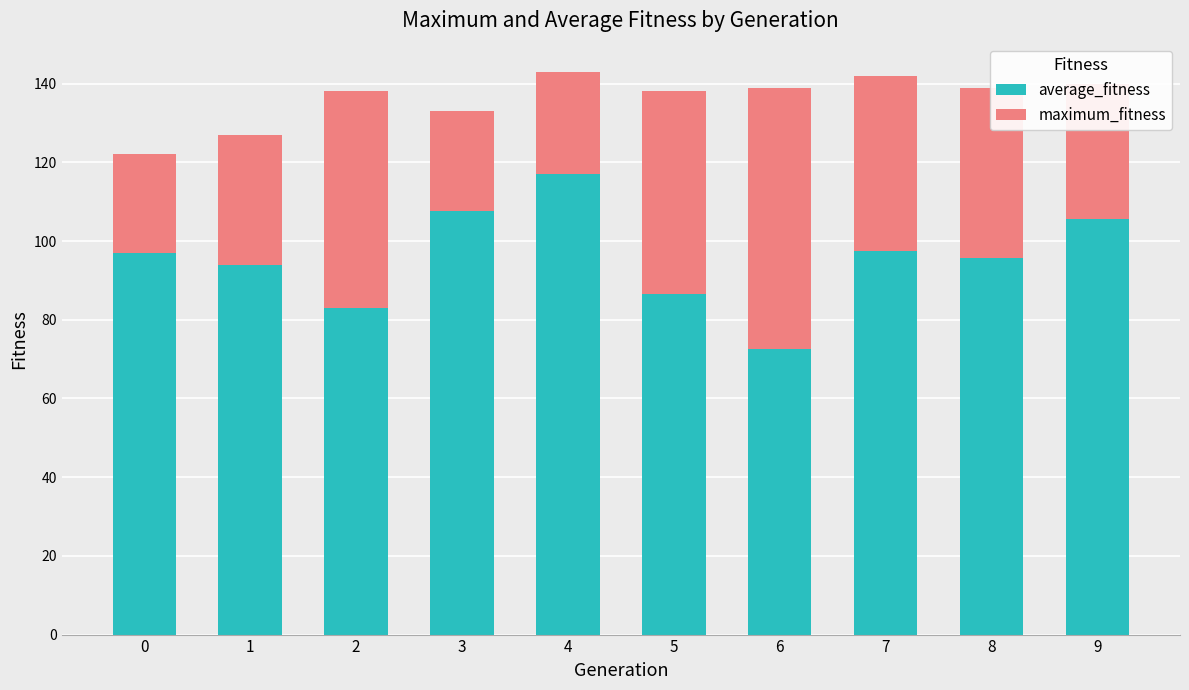

What is the maximum value for average_fitness?

117.0